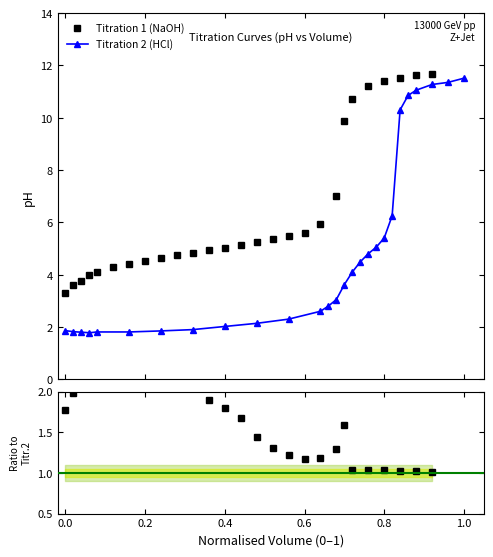

What is the average value of the Titration 2 (HCl) series?

4.8